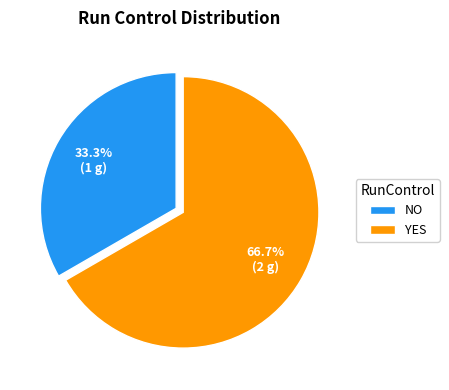

Is it true that YES is 59% of the pie?

False